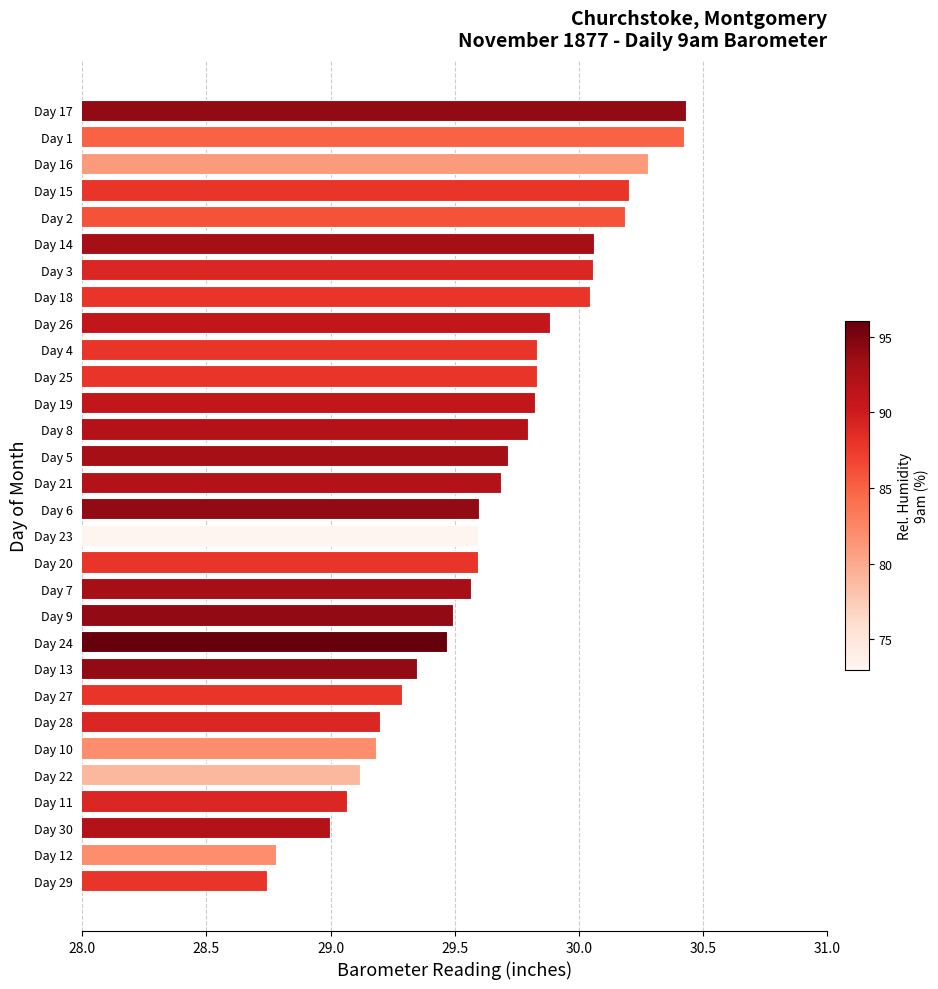

How many data points does each series have?

30